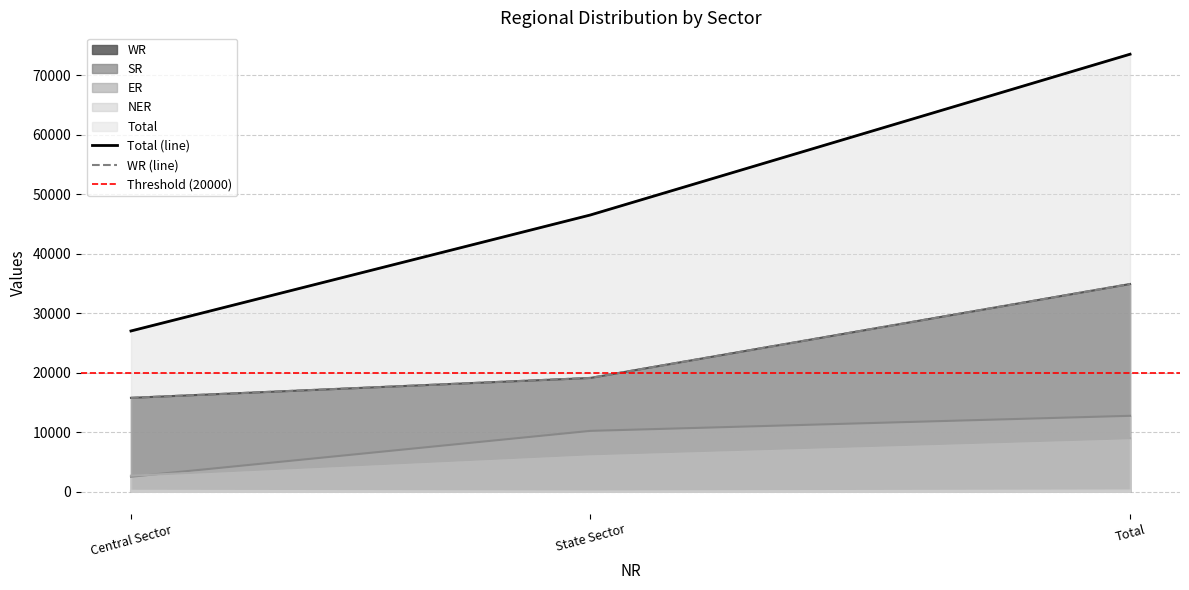

How many series are shown in this chart?

5